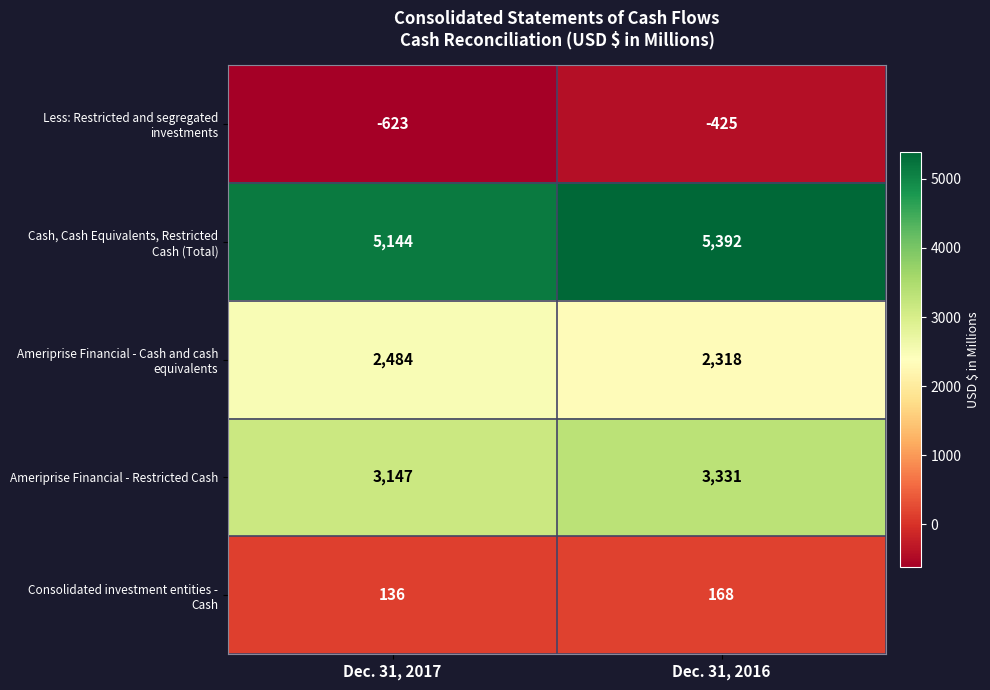

What is the greatest value displayed?

5392